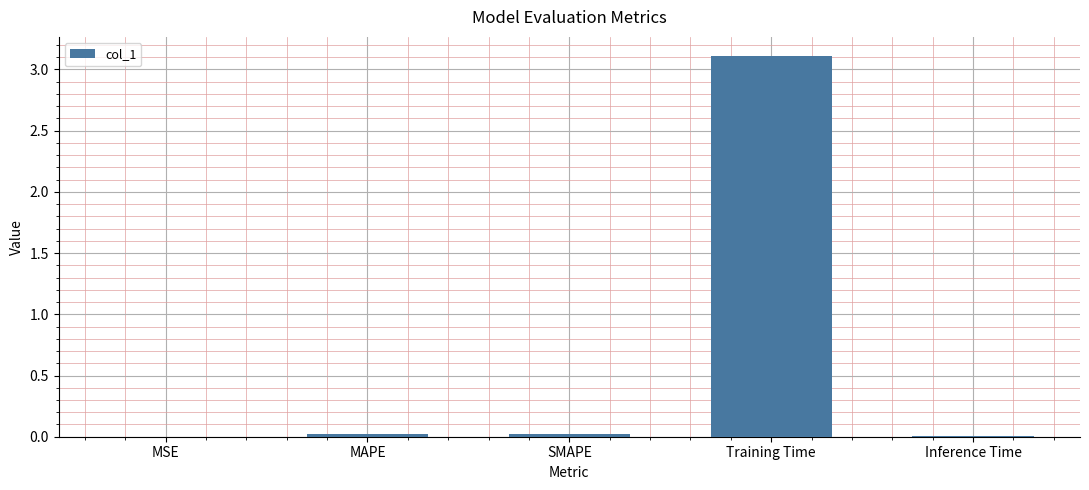

The value at MAPE is 0.0. True or false?

True